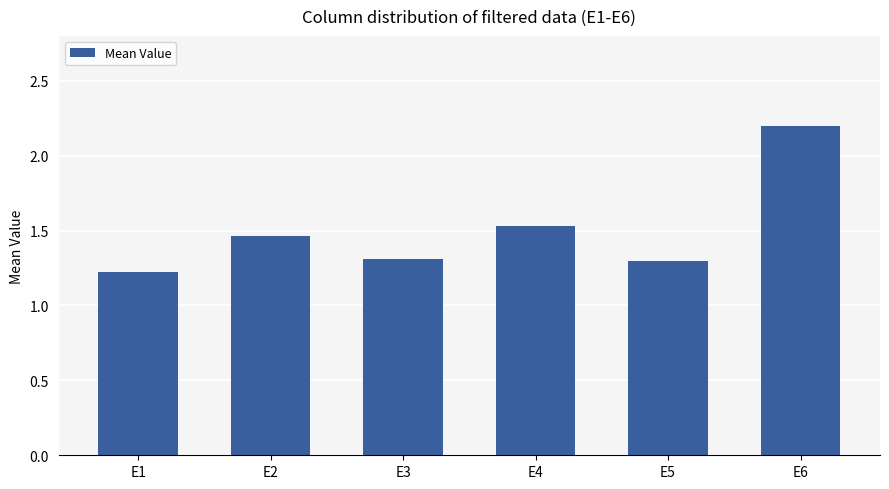

Count the number of data series in this chart.

1